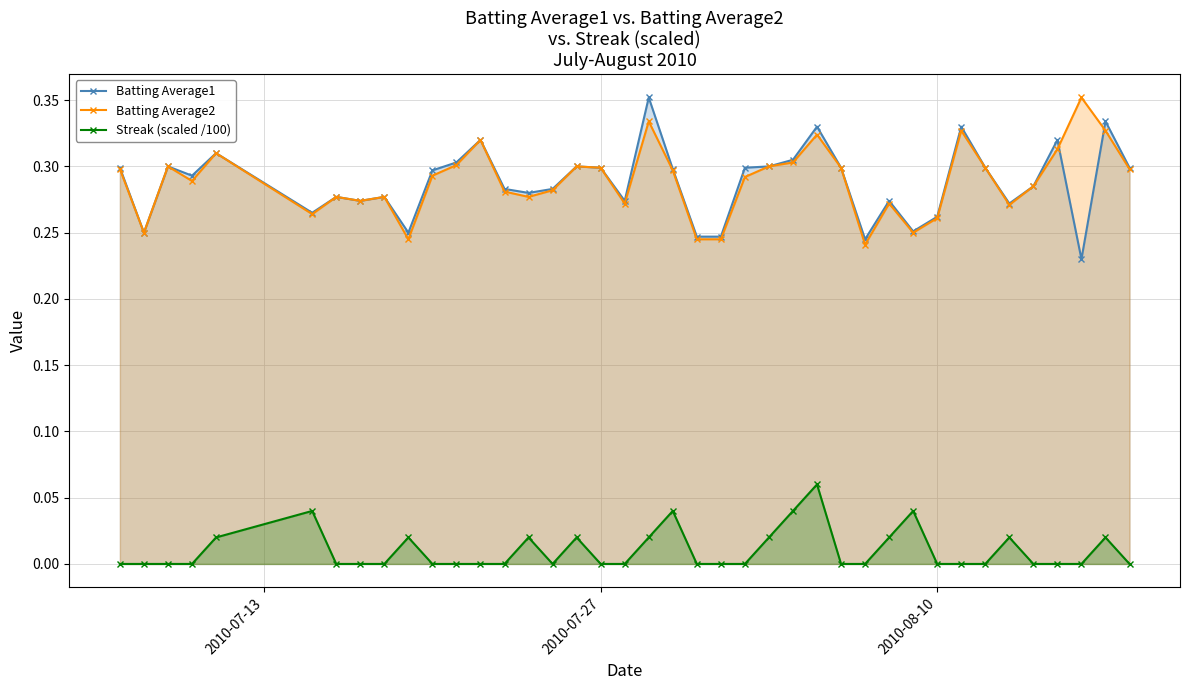

How many Batting Average1 values are between 0 and 1?

40